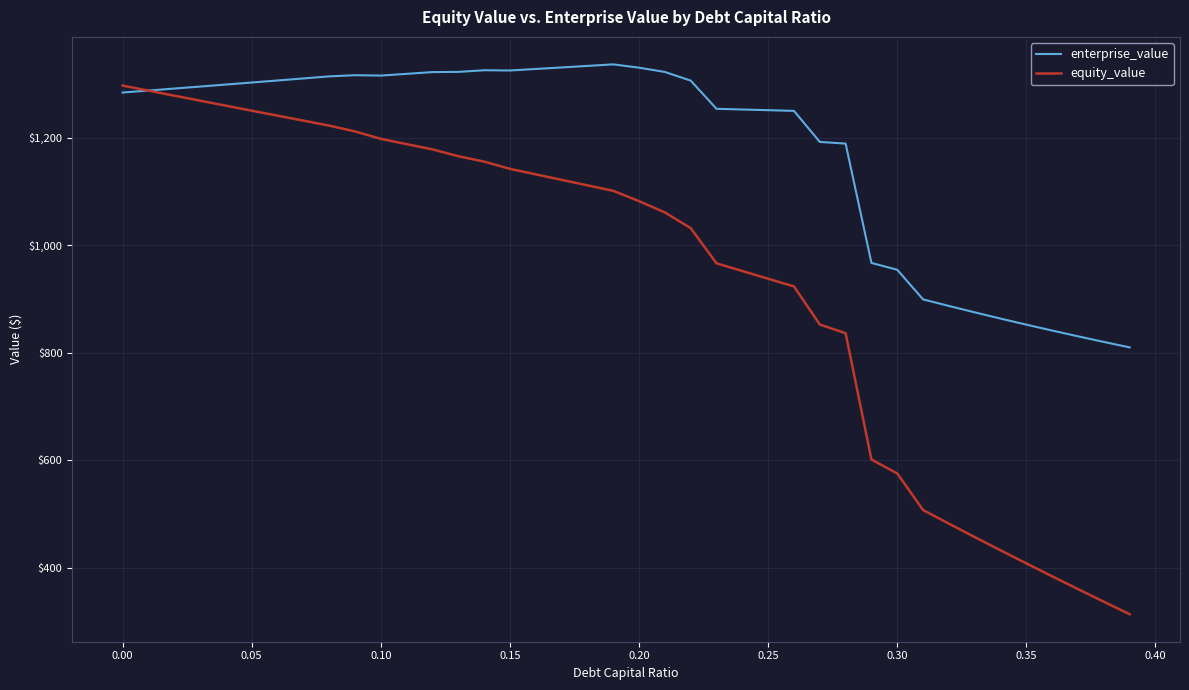

Which series has the largest total across all categories?

enterprise_value